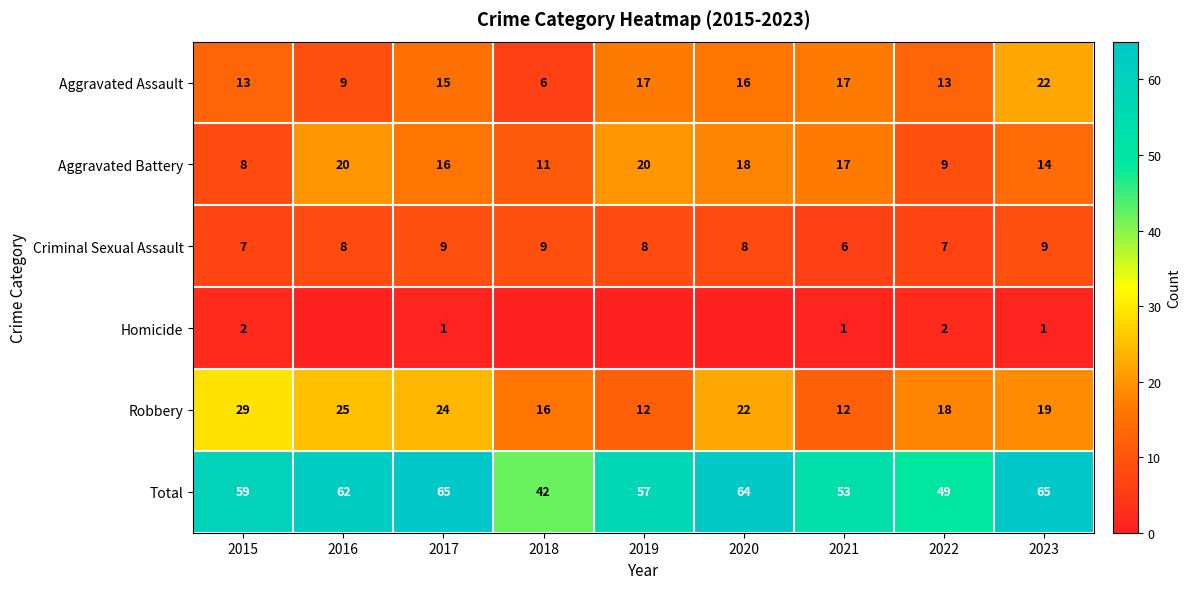

Between 2021 and 2015, which is larger?

2021